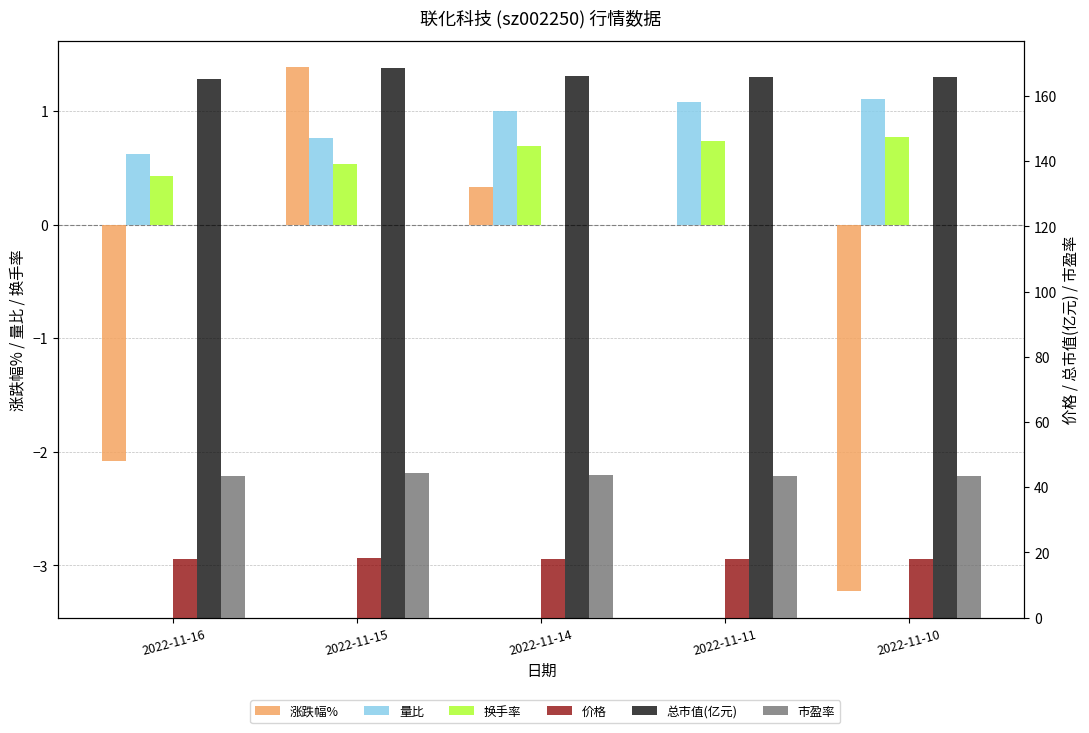

Reading right to left, transcribe all the data shown in this chart.

涨跌幅%: -3.2	0.0	0.3	1.4	-2.1
量比: 1.1	1.1	1.0	0.8	0.6
换手率: 0.8	0.7	0.7	0.5	0.4
价格: 17.9	17.9	18.0	18.3	17.9
总市值(亿元): 165.7	165.7	166.3	168.6	165.1
市盈率: 43.6	43.6	43.7	44.3	43.4